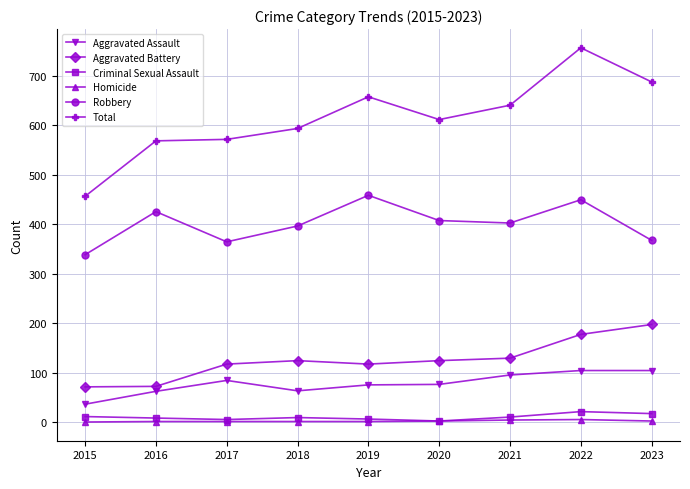

The Aggravated Assault series shows 99 at 2018. True or false?

False